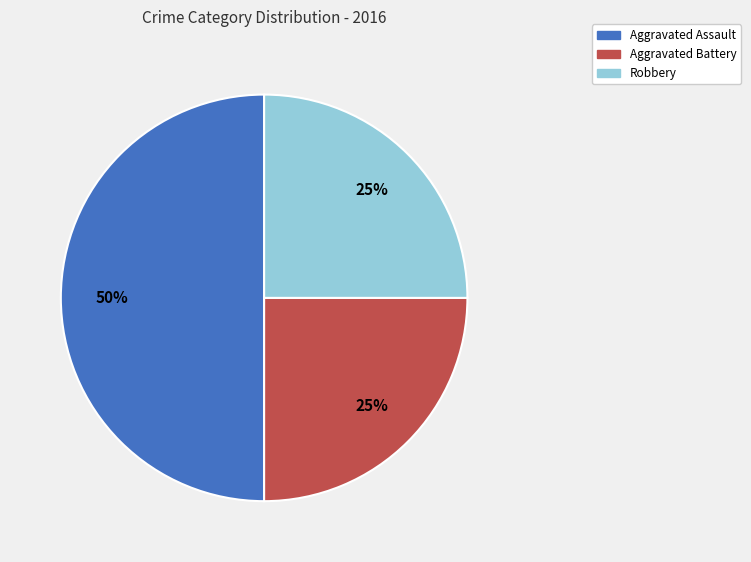

Do Aggravated Battery and Aggravated Assault together represent more than half of the pie?

Yes